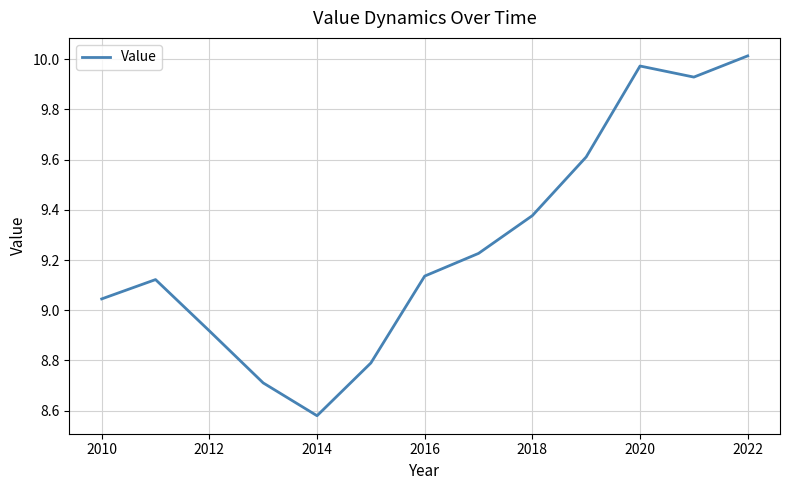

Reading left to right, transcribe all the data shown in this chart.

9.0	9.1	8.9	8.7	8.6	8.8	9.1	9.2	9.4	9.6	10.0	9.9	10.0